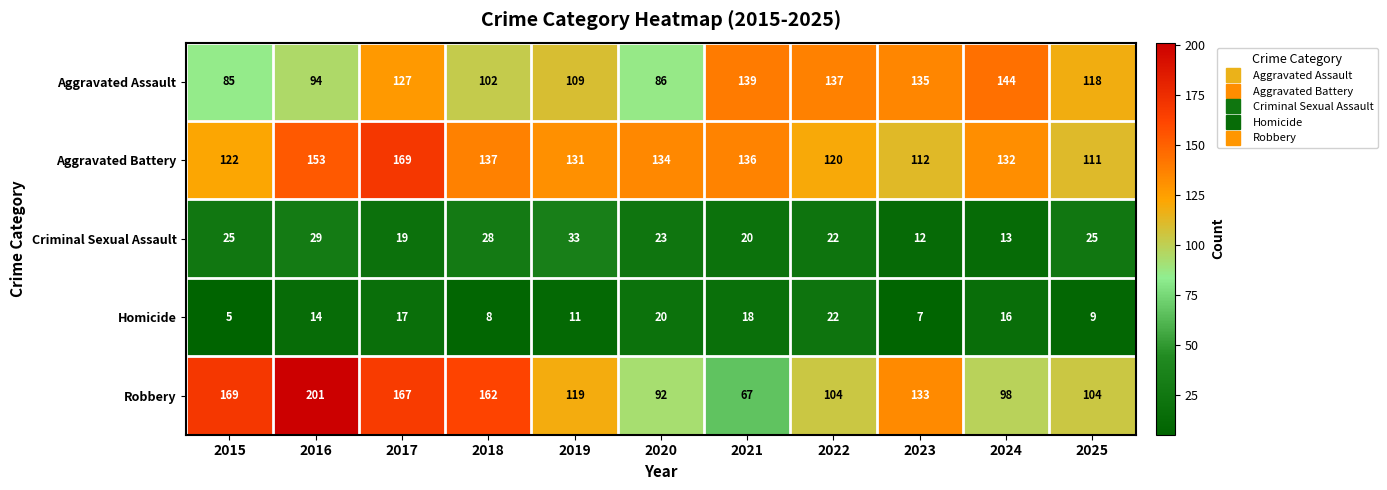

What is the sum of the Robbery values at 2020 and 2021?

159